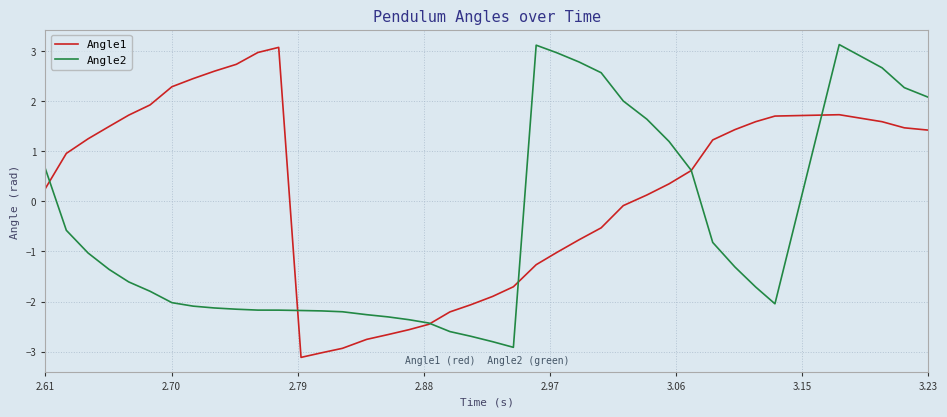

List the series in order of their overall mean, highest first.

Angle1, Angle2